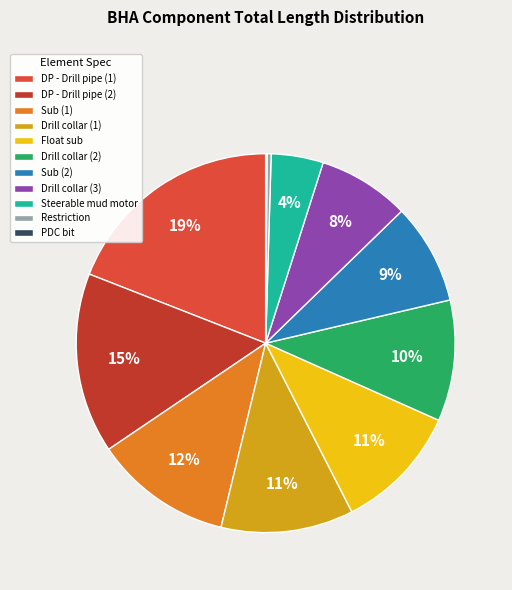

How much of the chart is everything except Steerable mud motor?

95.6%